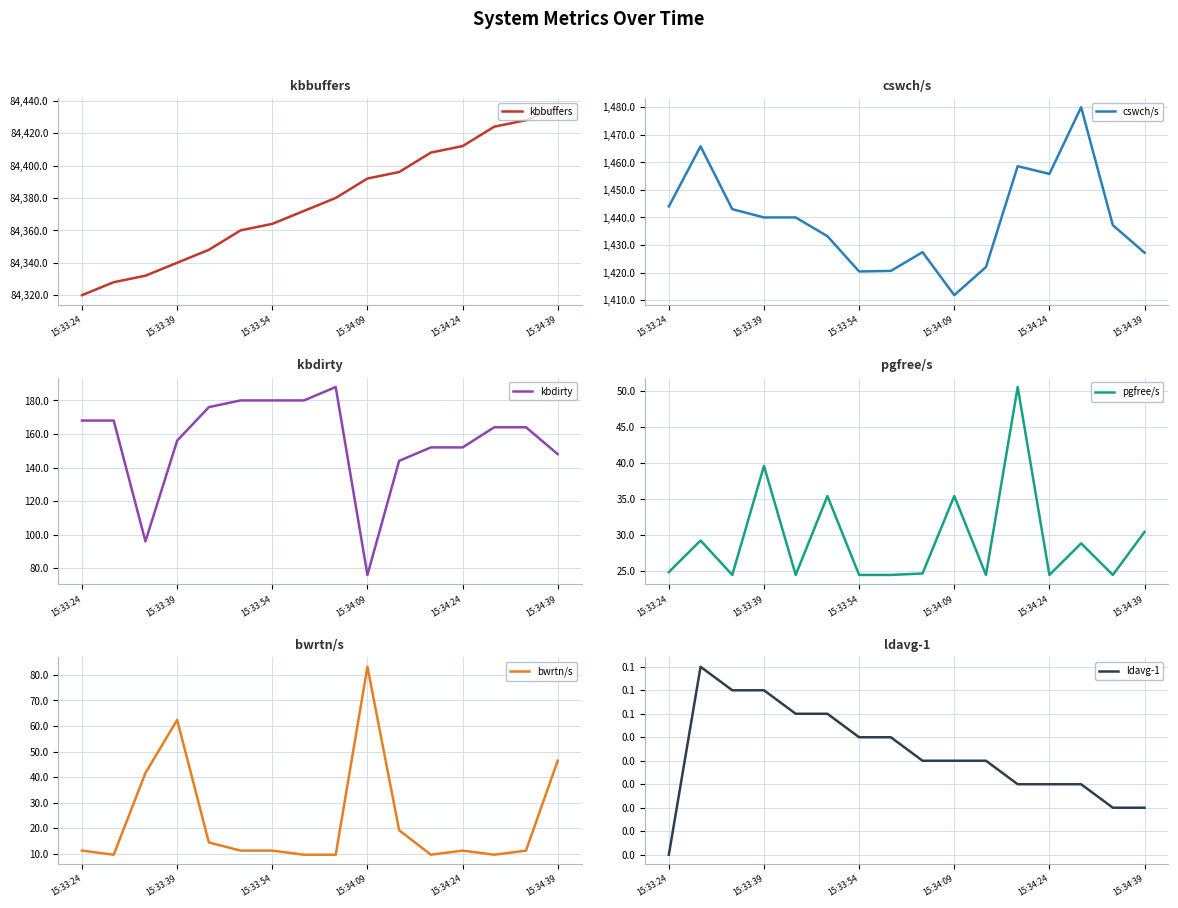

What is the value of the cswch/s point at the 7th from the left?

1420.4